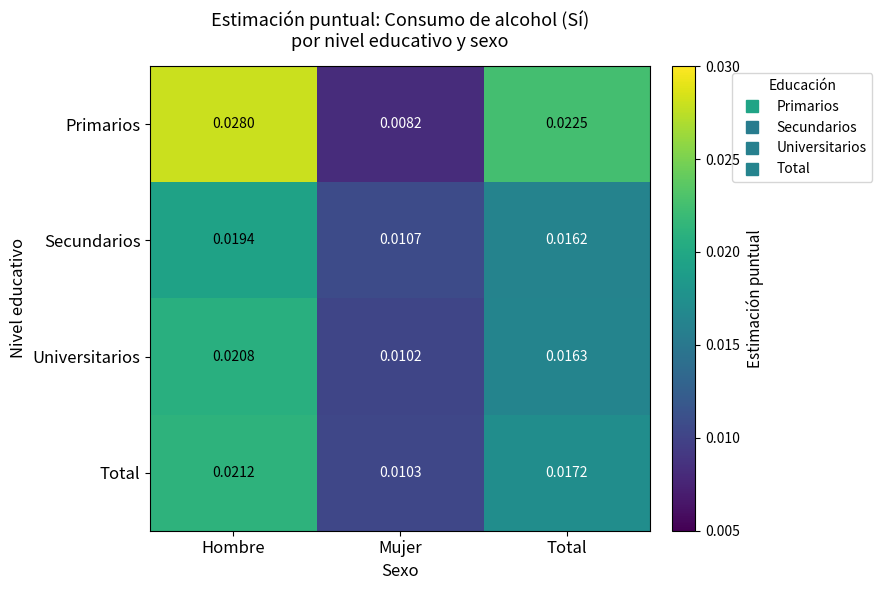

Which category has the lowest value across all series?

Mujer